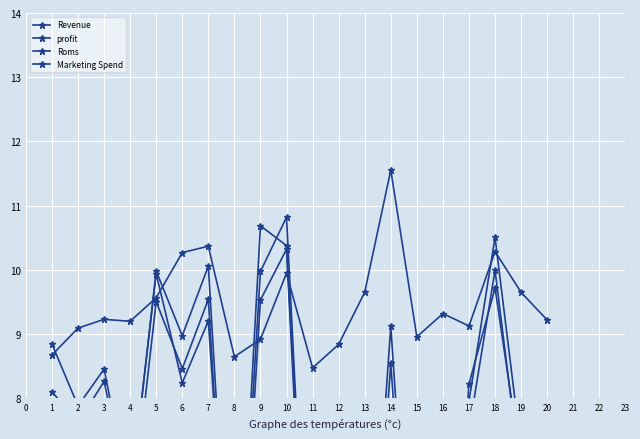

At which category does Roms reach its first local peak?

3